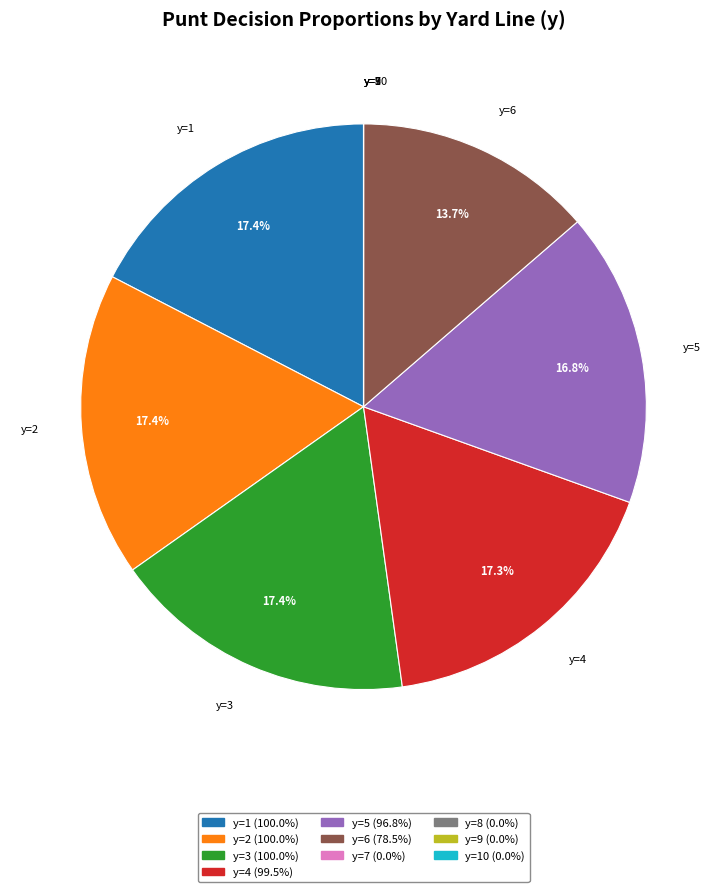

Does any single category account for the majority?

No